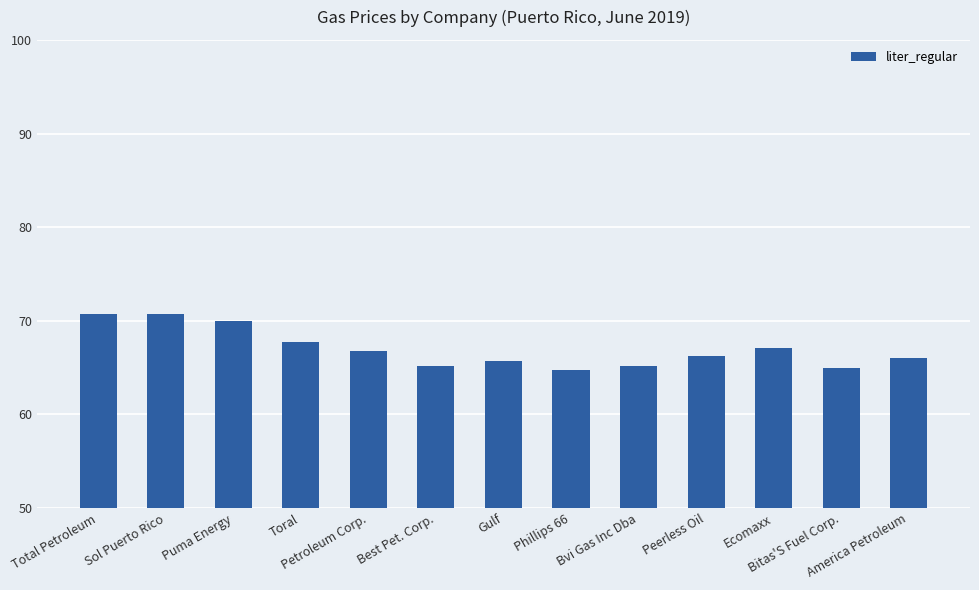

What is the greatest value displayed?

70.7